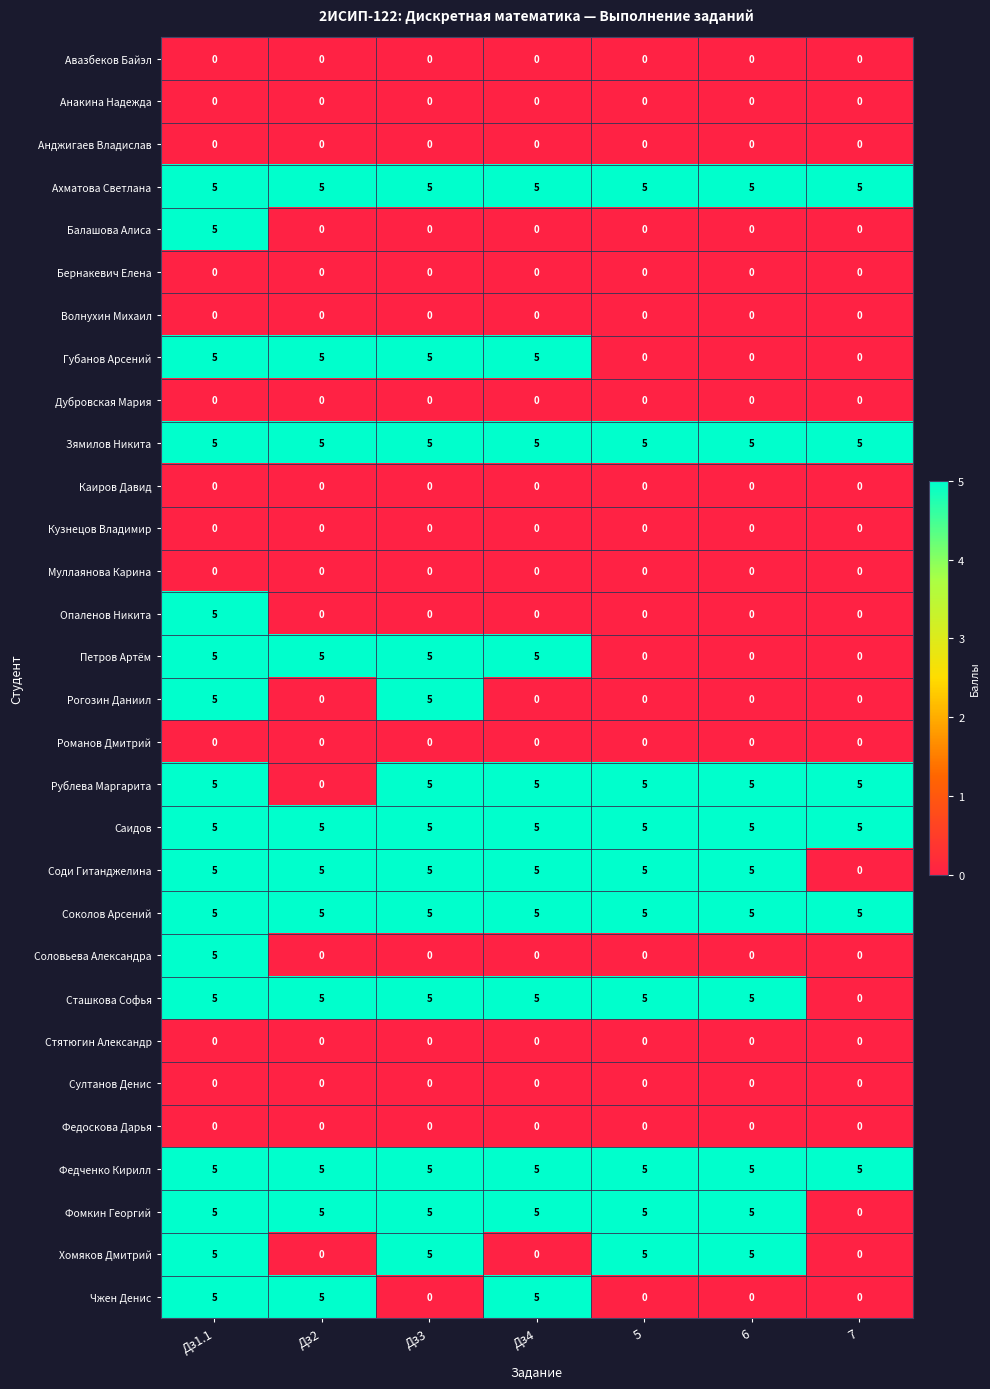

True or false: Губанов Арсений has a value of -2 at 5.

False